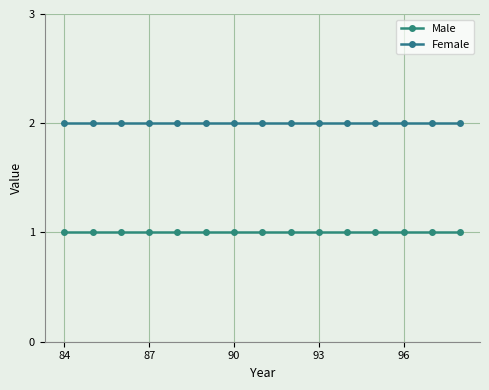

Count the number of categories in the chart.

15